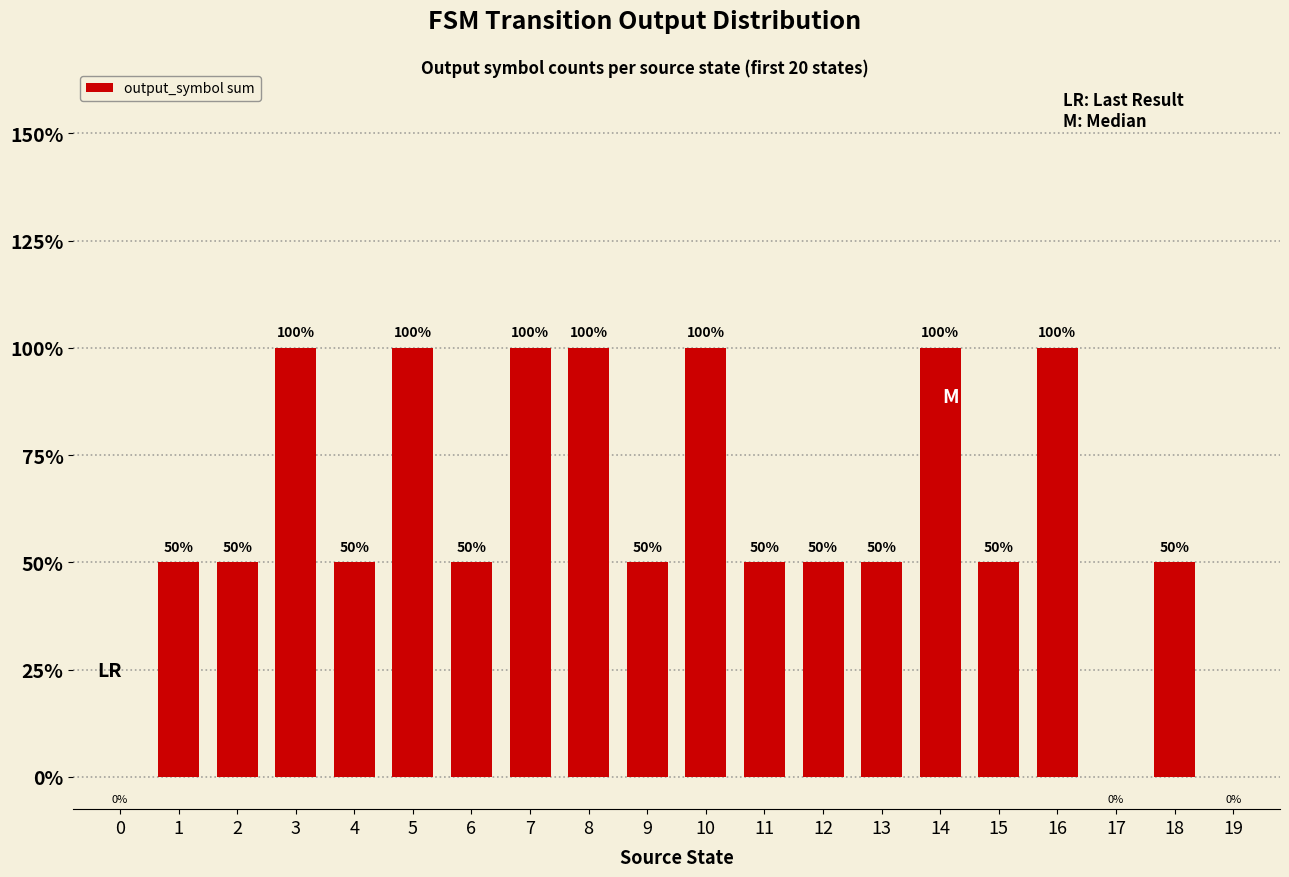

Rank the categories by value from highest to lowest.

3, 5, 7, 8, 10, 14, 16, 1, 2, 4, 6, 9, 11, 12, 13, 15, 18, 0, 17, 19